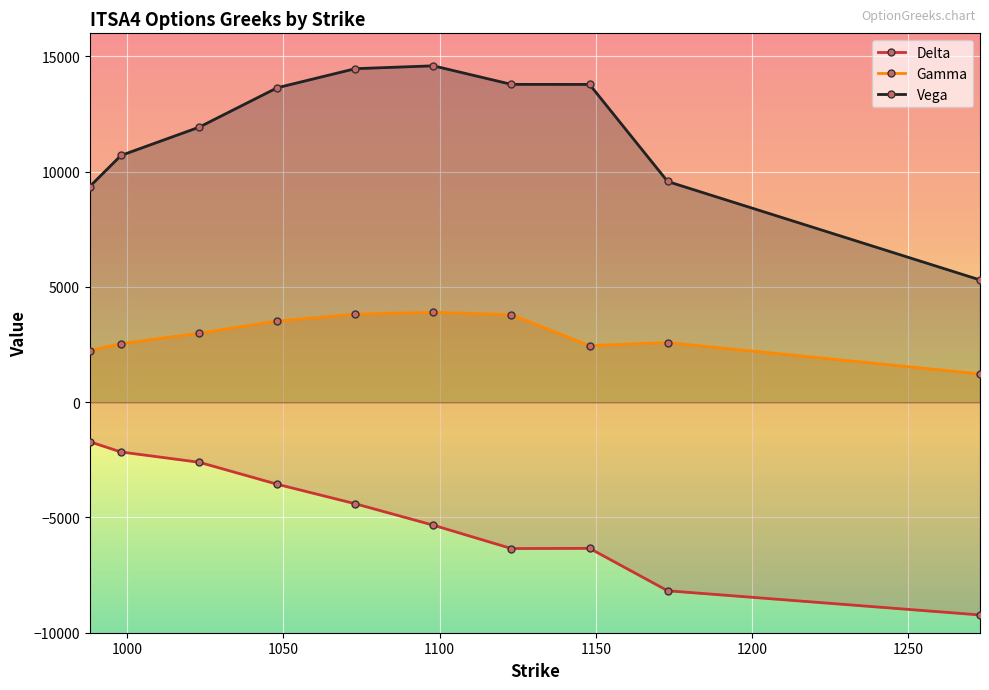

What is the greatest value displayed?

14591